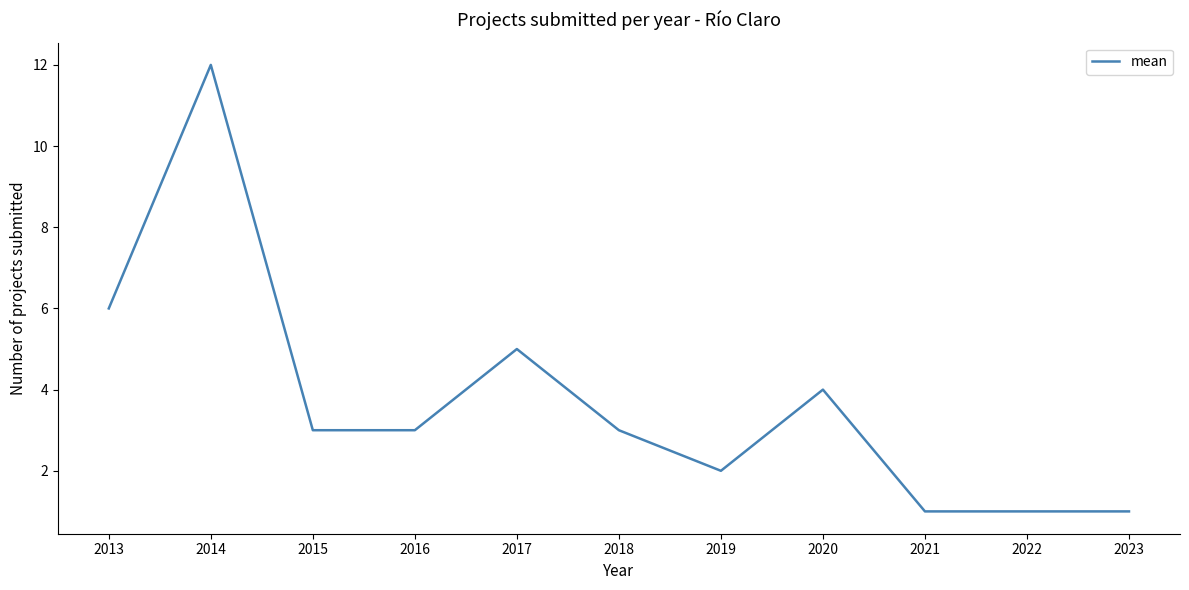

What is the difference between the maximum and minimum values?

11